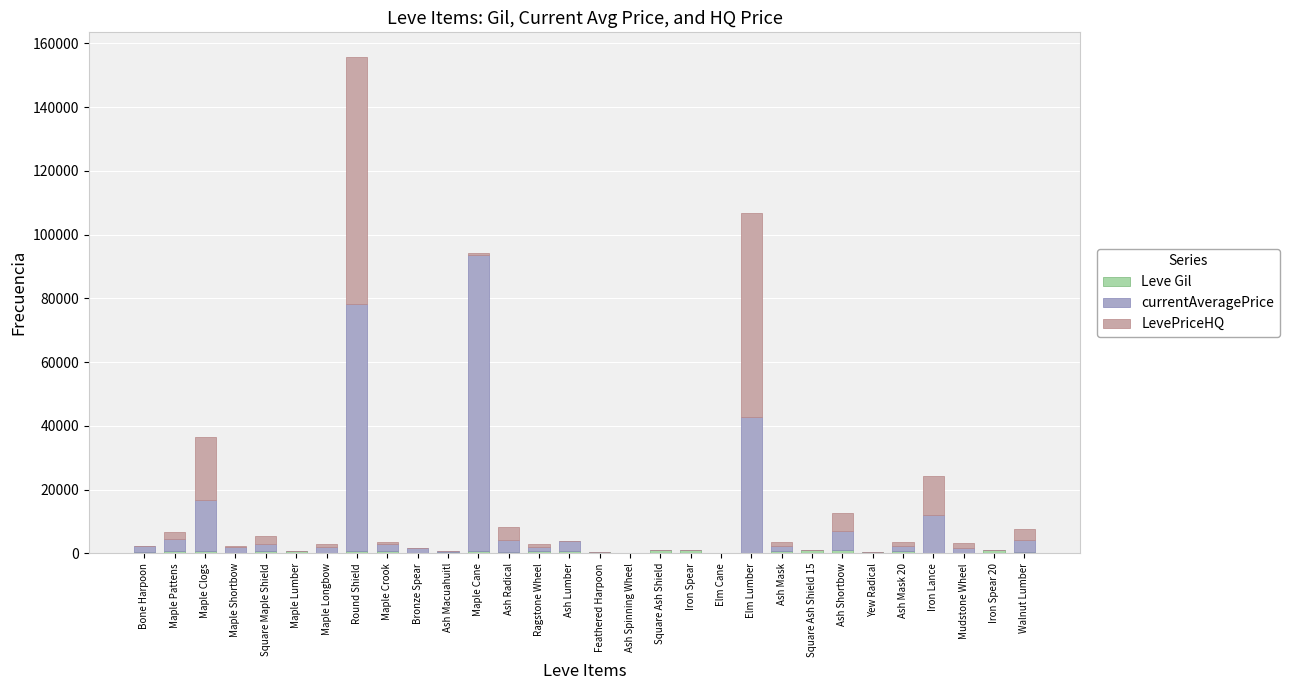

At which category is the sum across all series the highest?

Round Shield